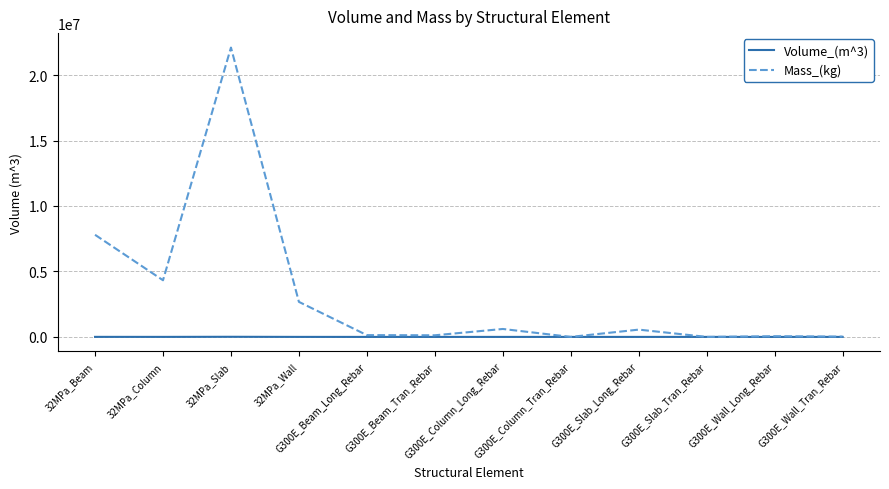

How many distinct data groups are displayed?

2